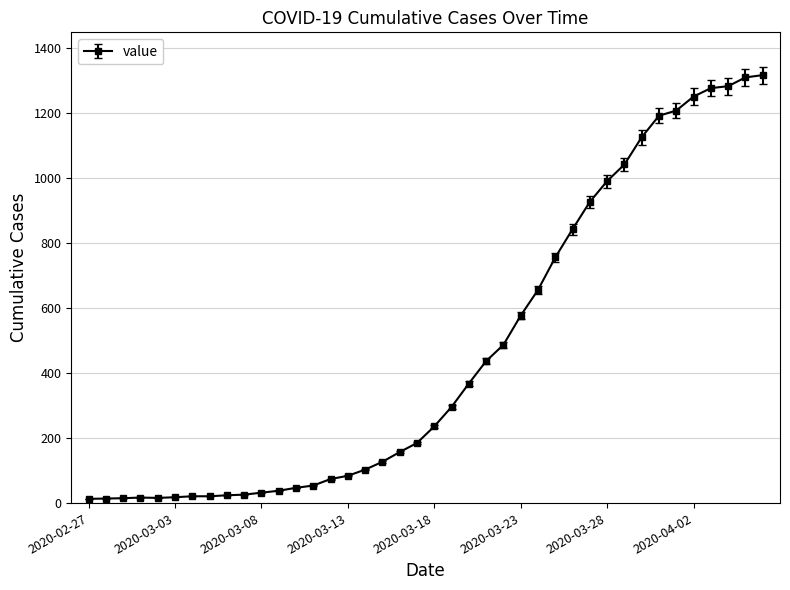

Does the chart have visible grid lines?

Yes